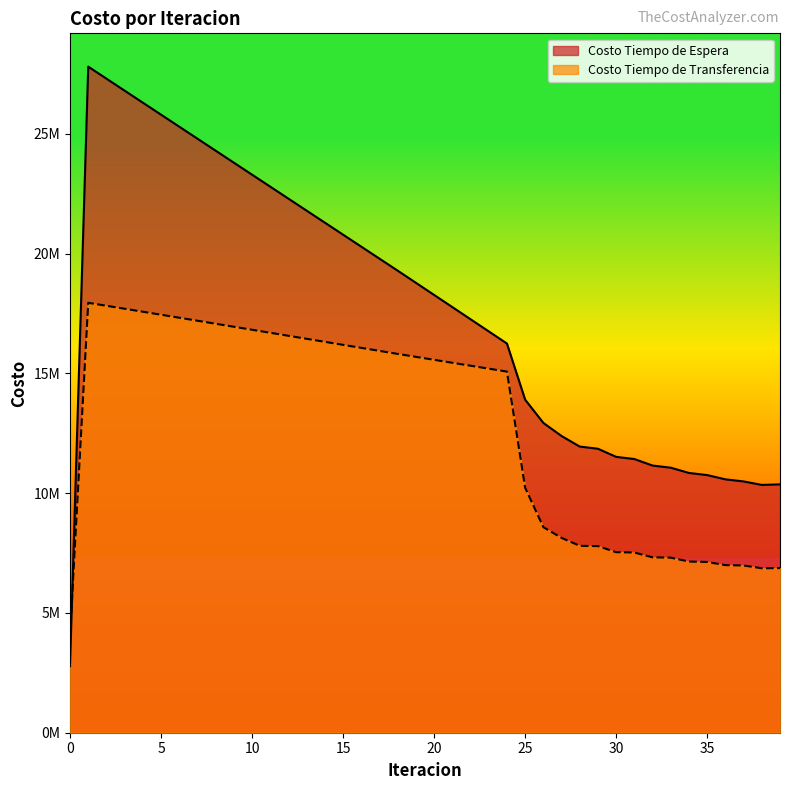

List the labels in order of Costo Tiempo de Transferencia value, smallest first.

0, 38, 39, 37, 36, 35, 34, 33, 32, 31, 30, 29, 28, 27, 26, 25, 24, 23, 22, 21, 20, 19, 18, 17, 16, 15, 14, 13, 12, 11, 10, 9, 8, 7, 6, 5, 4, 3, 2, 1